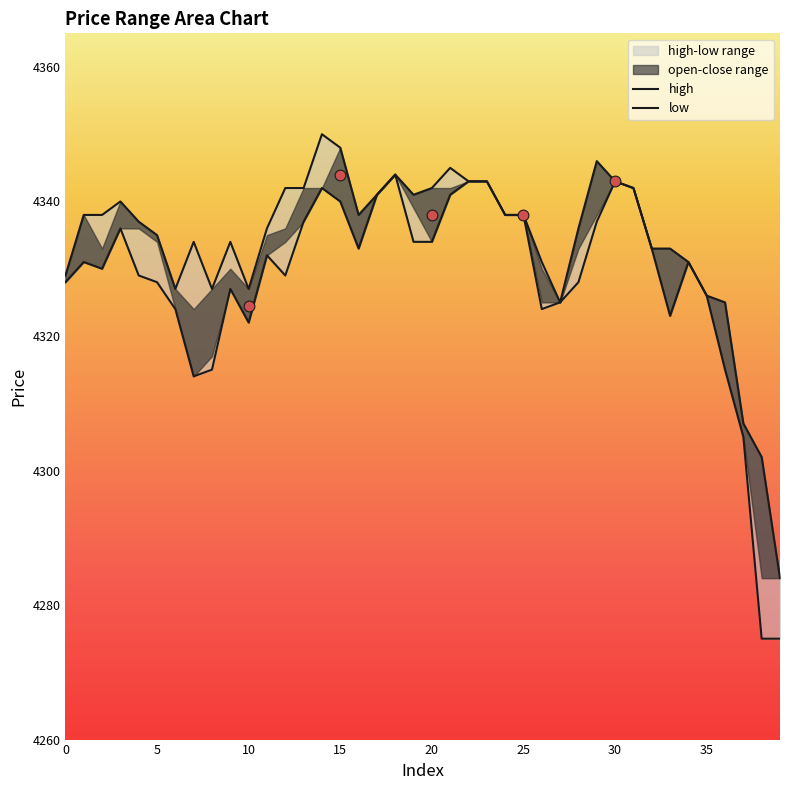

Which series has the largest total across all categories?

high